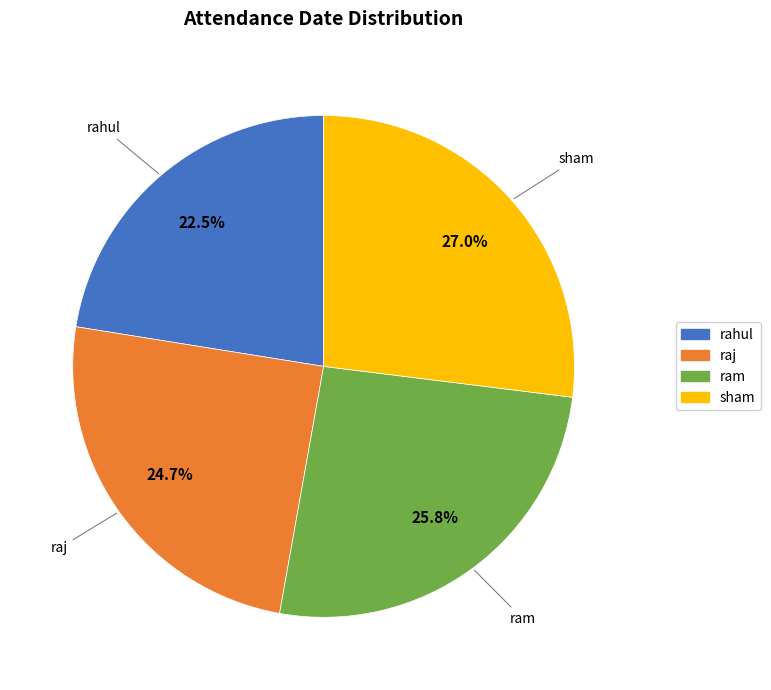

How many slices are in this pie chart?

4